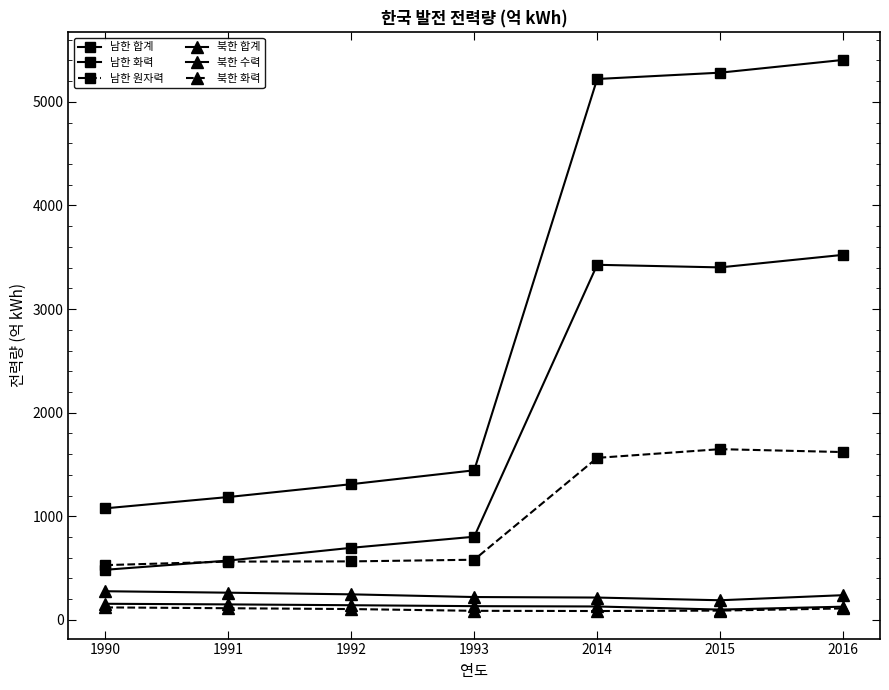

Is this an area chart (filled region under the line)?

No